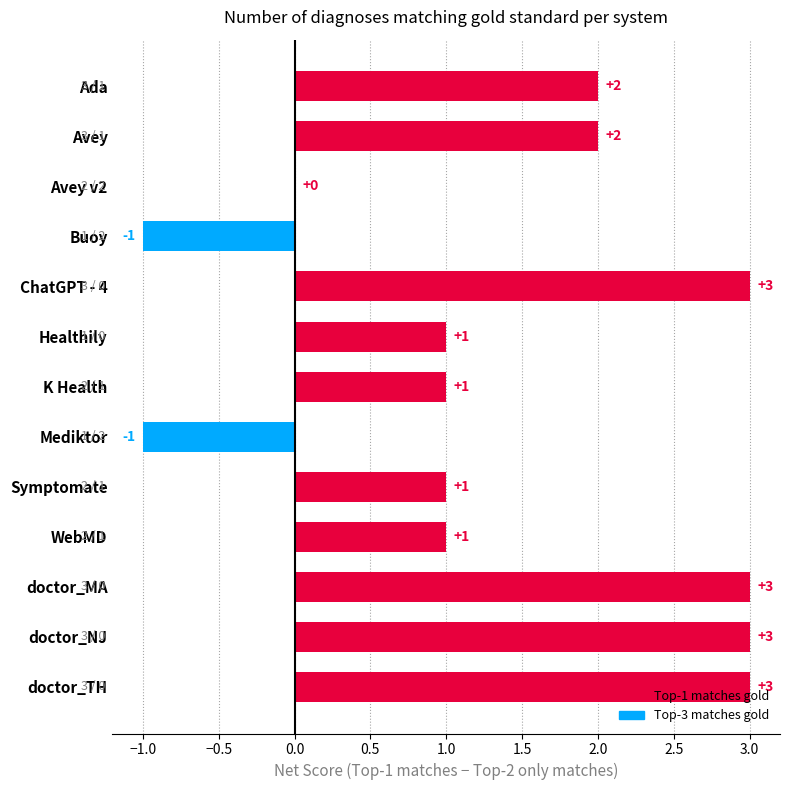

What is the maximum value shown in the chart?

3